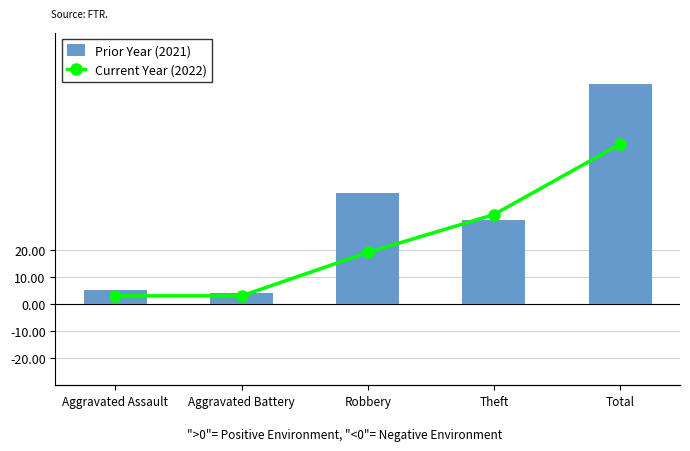

What position from the right is Aggravated Battery?

4